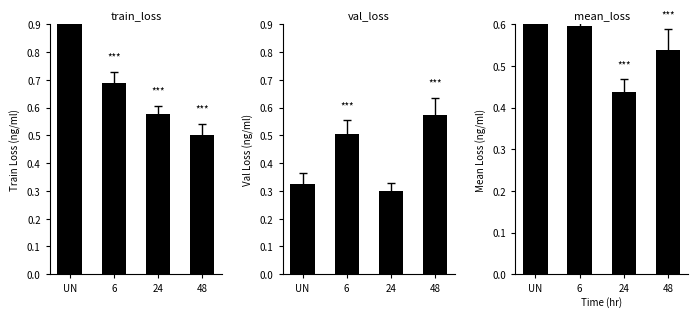

Between 6 and 48, which series saw the biggest shift?

train_loss